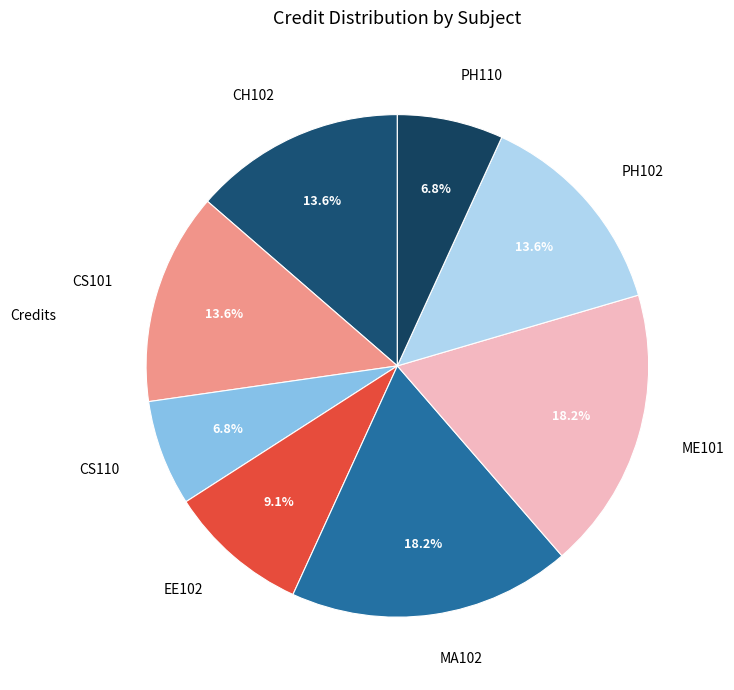

Count the number of slices in the pie.

8